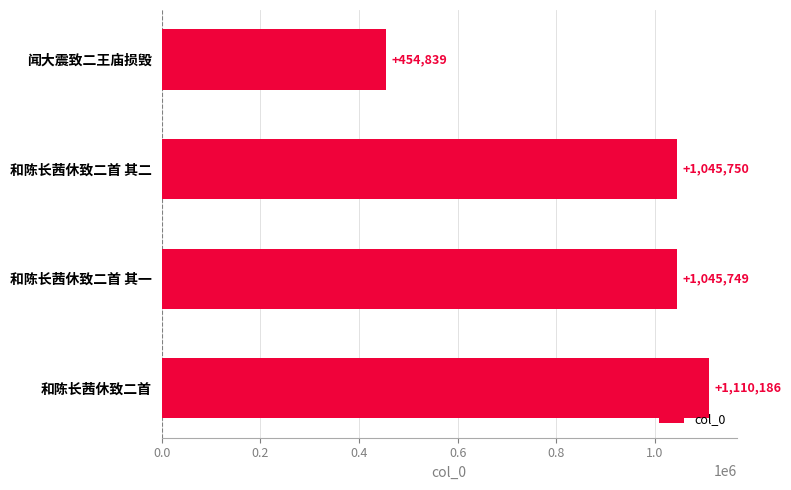

Which has a higher value, 和陈长茜休致二首 其一 or 和陈长茜休致二首?

和陈长茜休致二首